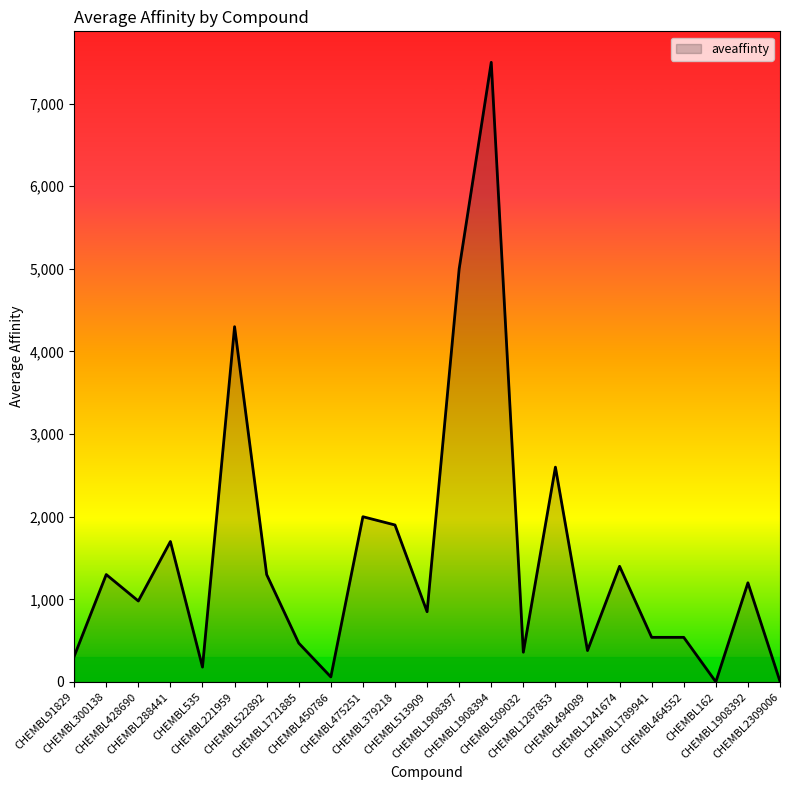

What is the maximum value shown in the chart?

7500.0